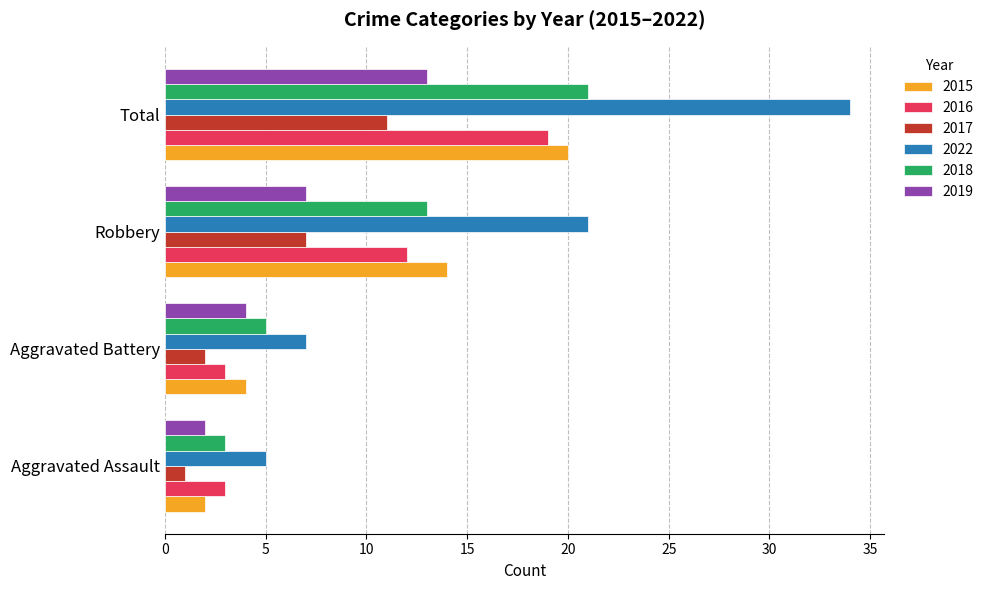

What is the sum of all 2022 values?

67